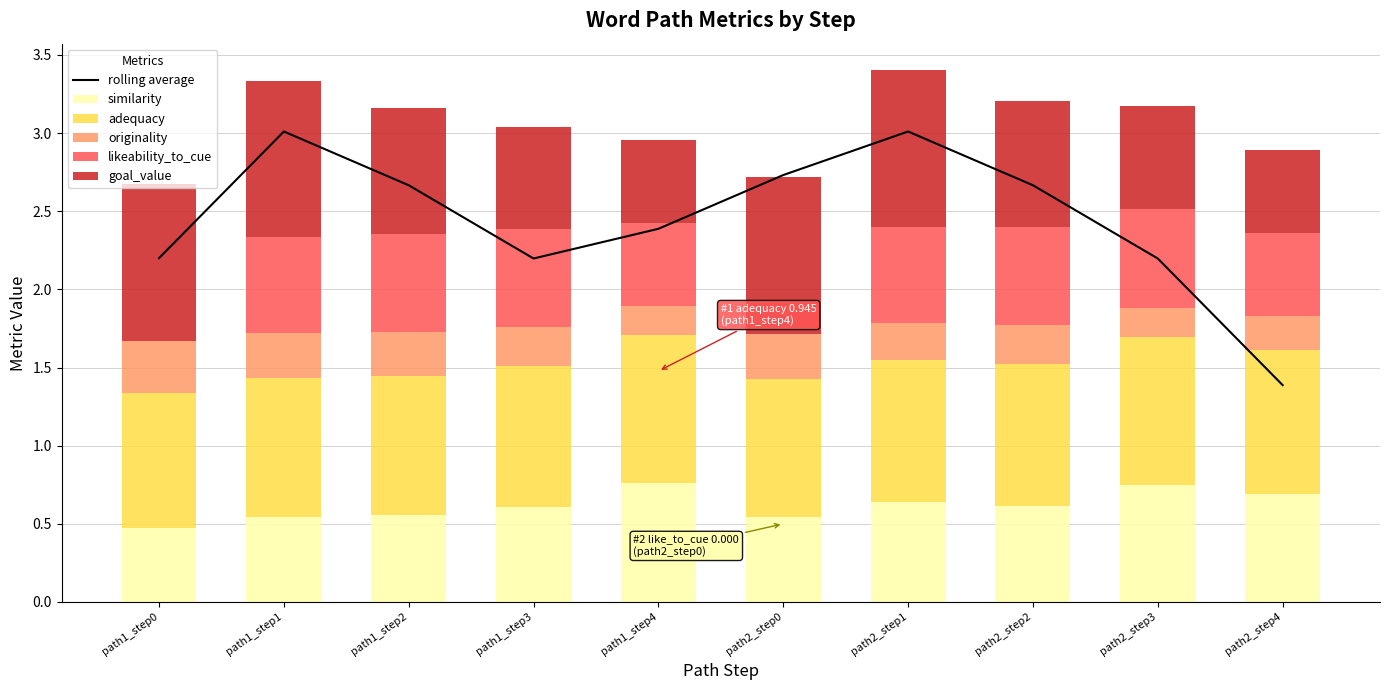

Reading left to right, extract all data points from this chart.

rolling average: path1_step0=2.2	path1_step1=3.0	path1_step2=2.7	path1_step3=2.2	path1_step4=2.4	path2_step0=2.7	path2_step1=3.0	path2_step2=2.7	path2_step3=2.2	path2_step4=1.4
similarity: path1_step0=0.5	path1_step1=0.5	path1_step2=0.6	path1_step3=0.6	path1_step4=0.8	path2_step0=0.5	path2_step1=0.6	path2_step2=0.6	path2_step3=0.8	path2_step4=0.7
adequacy: path1_step0=0.9	path1_step1=0.9	path1_step2=0.9	path1_step3=0.9	path1_step4=0.9	path2_step0=0.9	path2_step1=0.9	path2_step2=0.9	path2_step3=0.9	path2_step4=0.9
originality: path1_step0=0.3	path1_step1=0.3	path1_step2=0.3	path1_step3=0.3	path1_step4=0.2	path2_step0=0.3	path2_step1=0.2	path2_step2=0.2	path2_step3=0.2	path2_step4=0.2
likeability_to_cue: path1_step0=0.0	path1_step1=0.6	path1_step2=0.6	path1_step3=0.6	path1_step4=0.5	path2_step0=0.0	path2_step1=0.6	path2_step2=0.6	path2_step3=0.6	path2_step4=0.5
goal_value: path1_step0=1.0	path1_step1=1.0	path1_step2=0.8	path1_step3=0.7	path1_step4=0.5	path2_step0=1.0	path2_step1=1.0	path2_step2=0.8	path2_step3=0.7	path2_step4=0.5